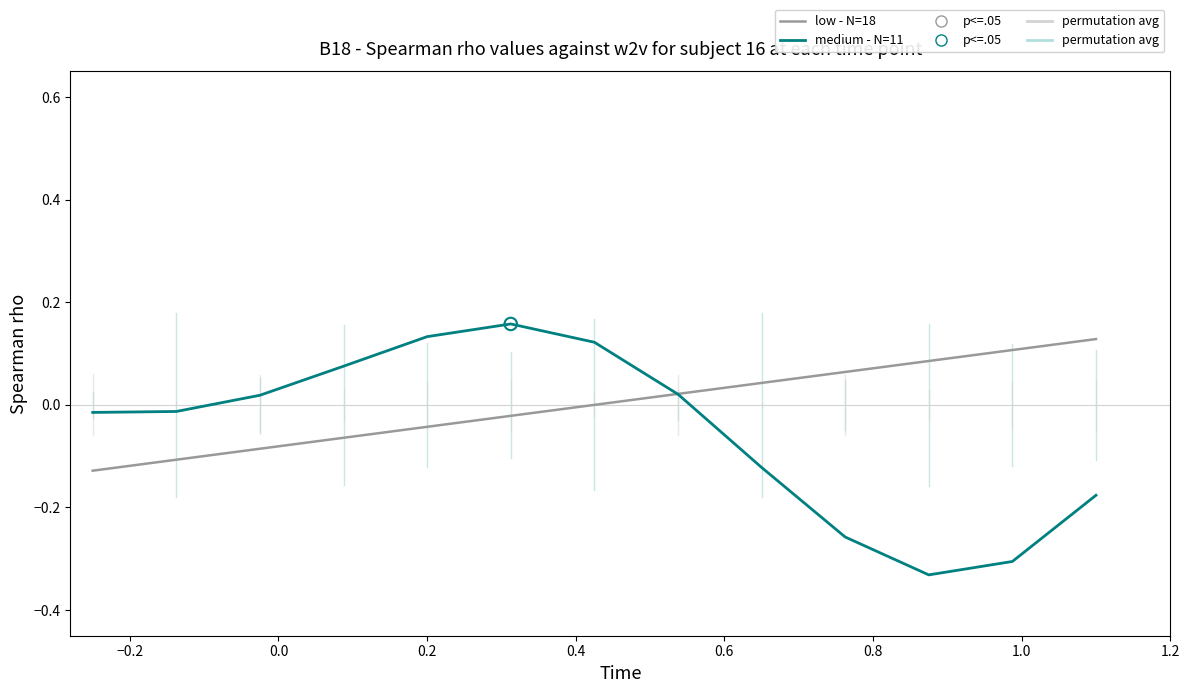

Which series has the largest range (max minus min)?

medium - N=11